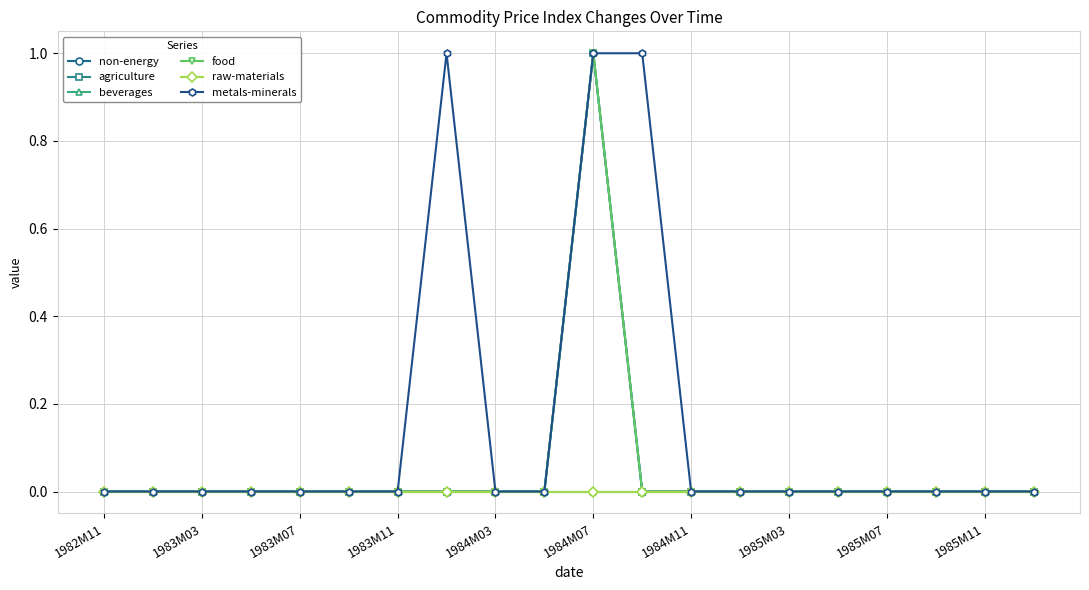

Which series has the largest total across all categories?

metals-minerals